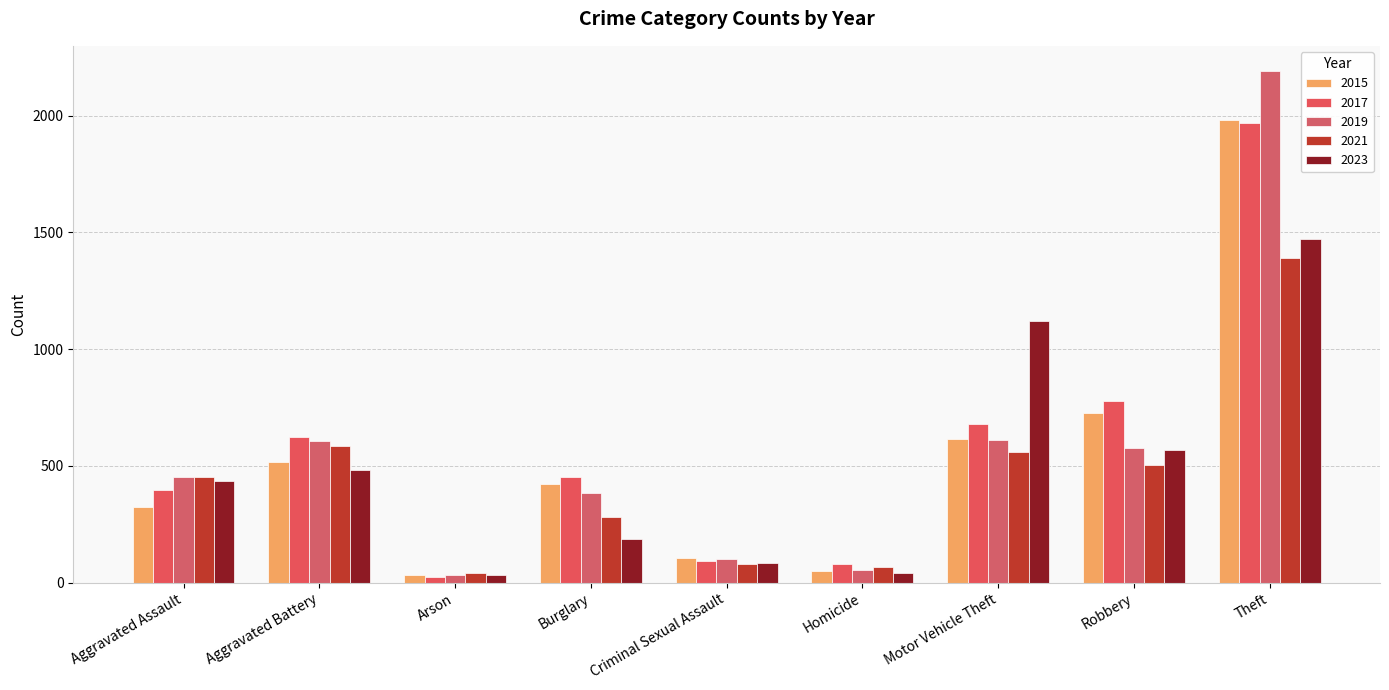

How many groups of bars are there?

9